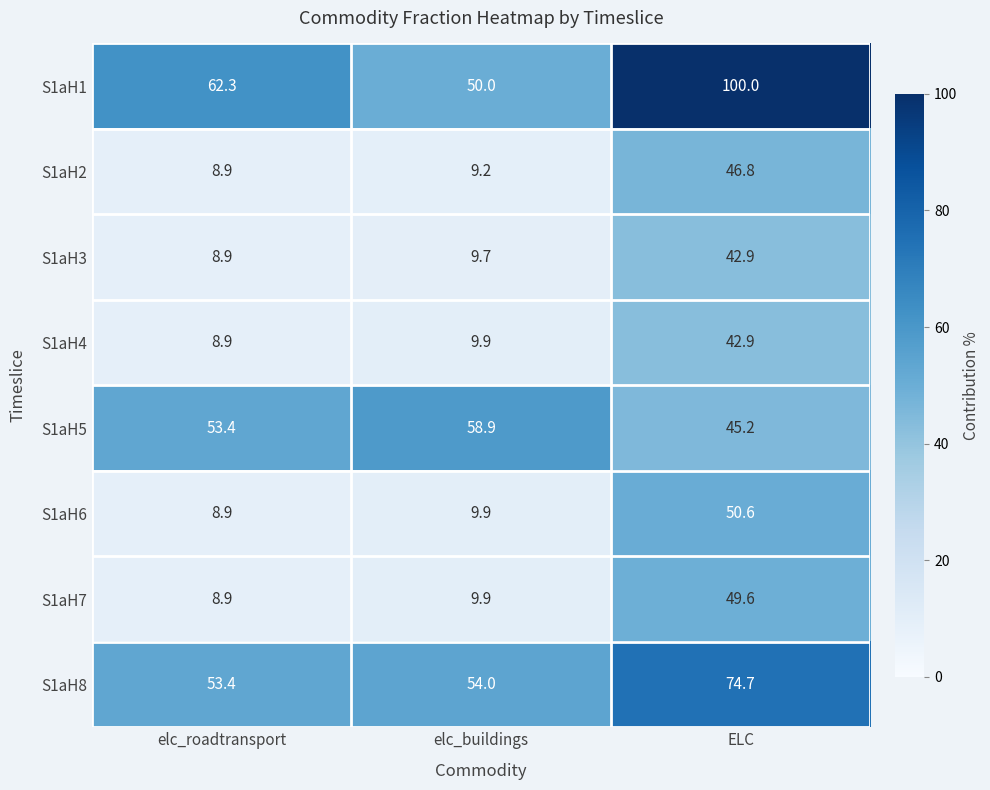

The S1aH3 series shows 14.1 at elc_buildings. True or false?

False